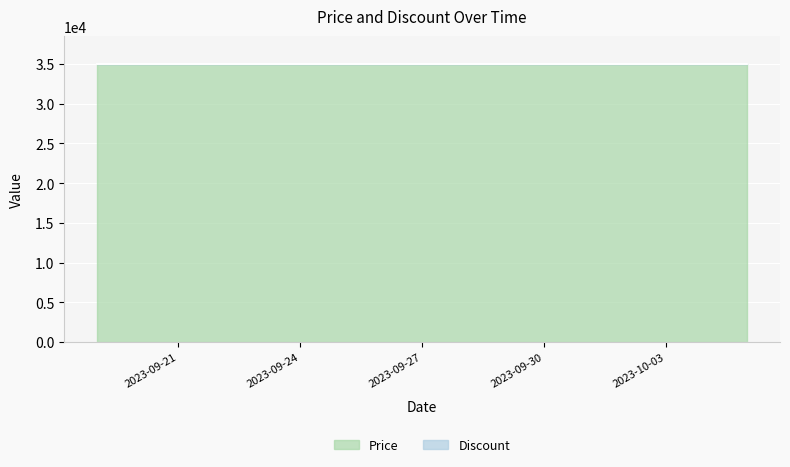

At which label is Discount closest to 30?

2023-09-19